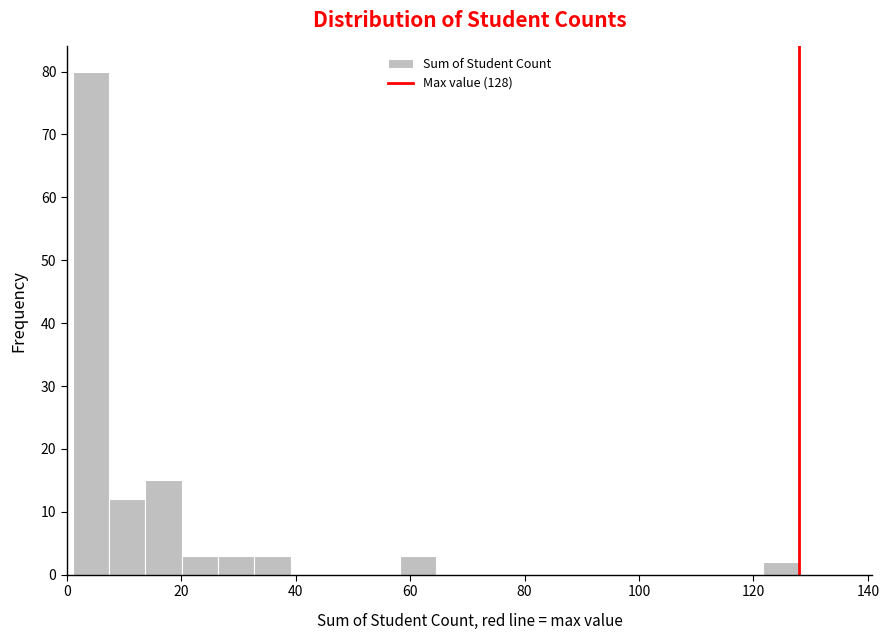

Around what value on the x-axis is the tallest bar? Give the approximate position of its centre, as read against the axis.

4